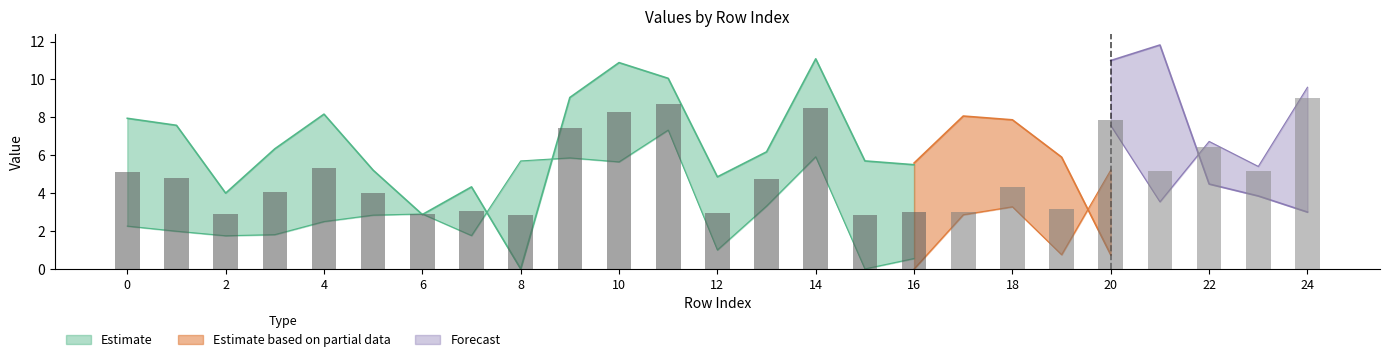

At which category does the chart reach its peak across all series?

21